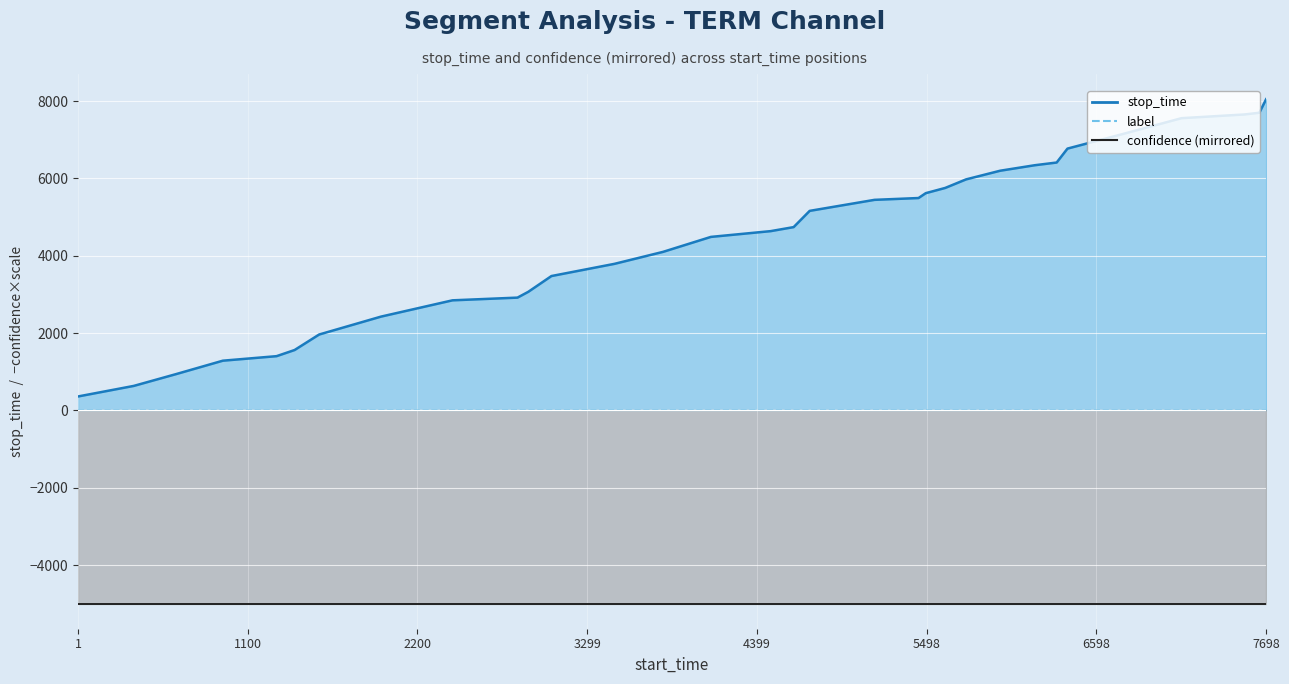

At how many categories does at least one series exceed 414?

31